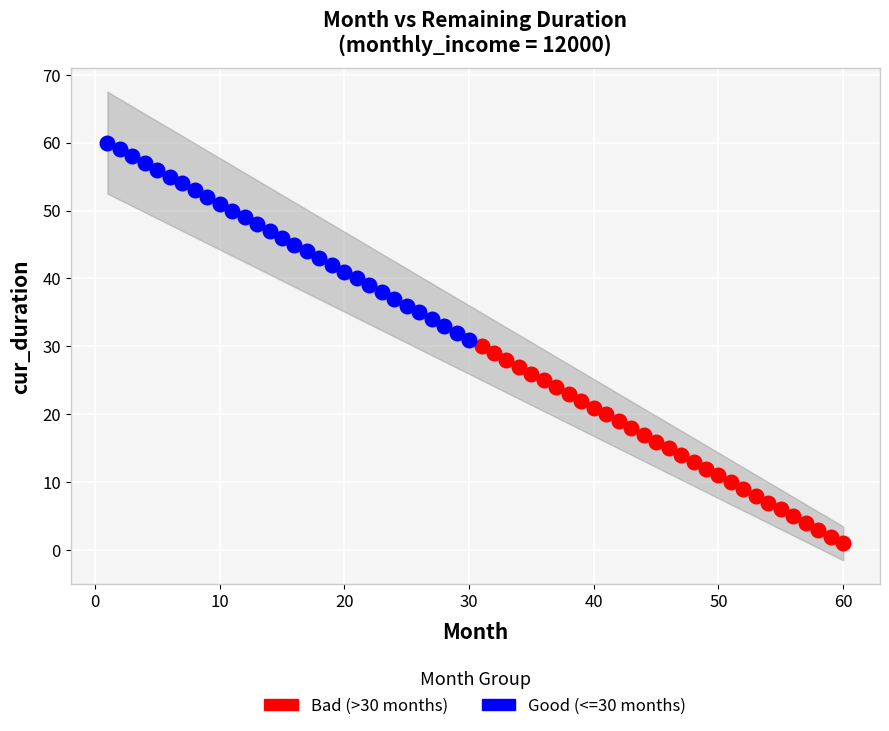

Which series reaches the maximum Y coordinate?

Good (<=30 months)